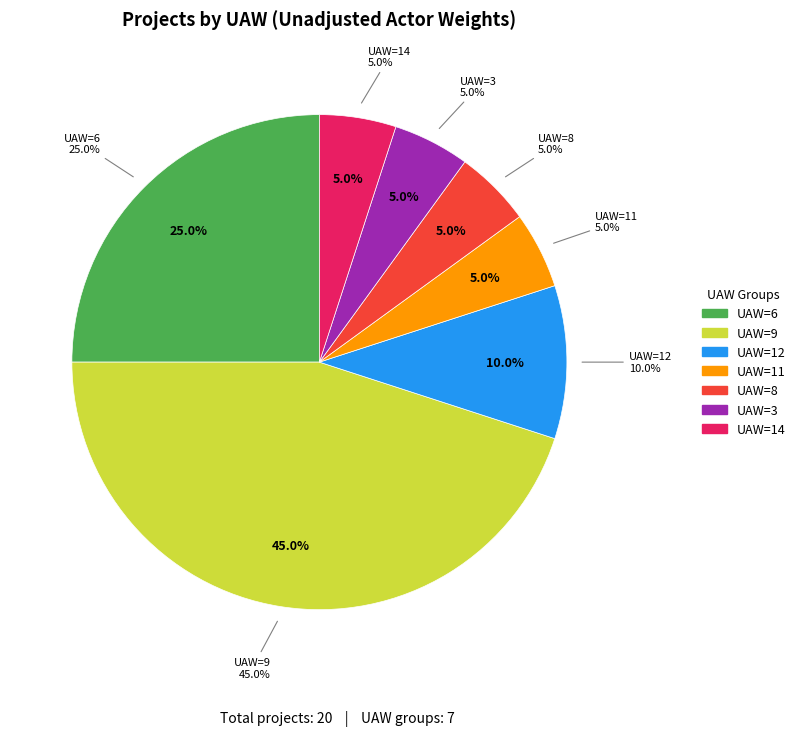

Is 9 the majority of the pie?

No